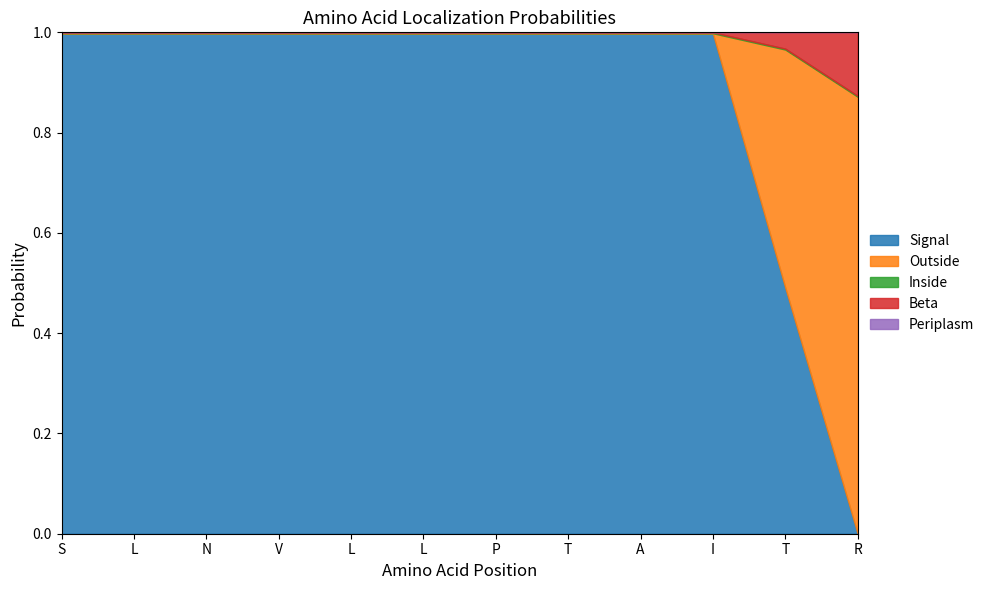

List the labels in order of Inside value, smallest first.

S, L, N, V, L, L, P, T, A, I, T, R